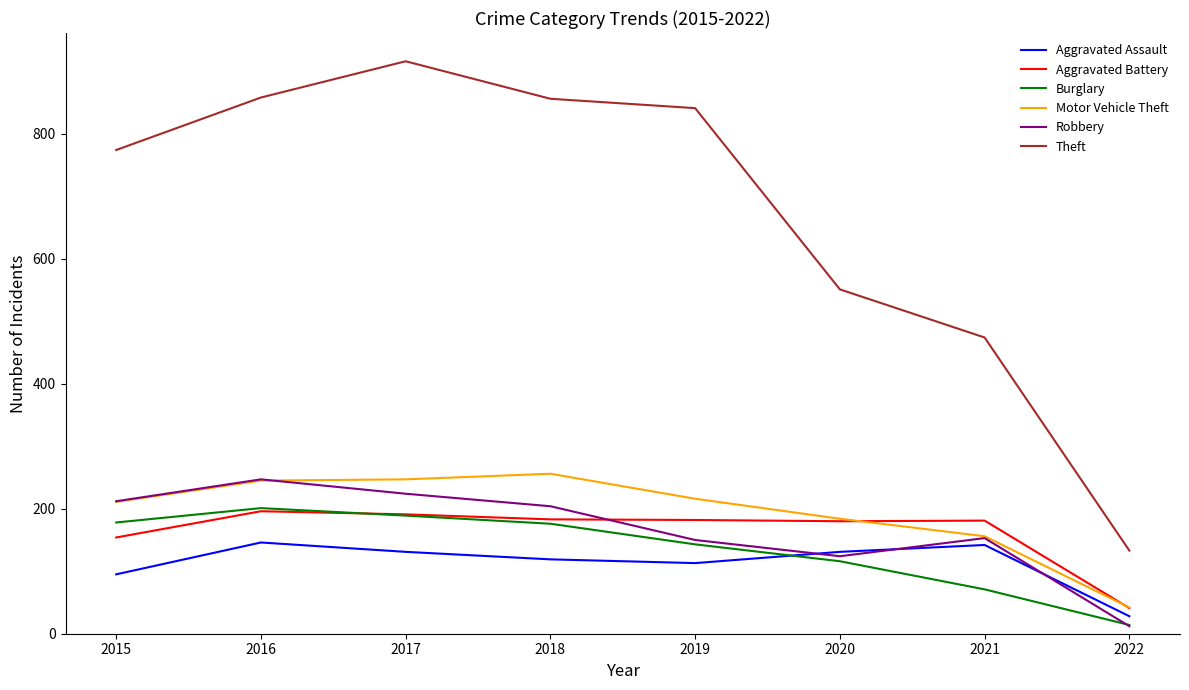

What is the difference between the highest and lowest values at 2019?

728